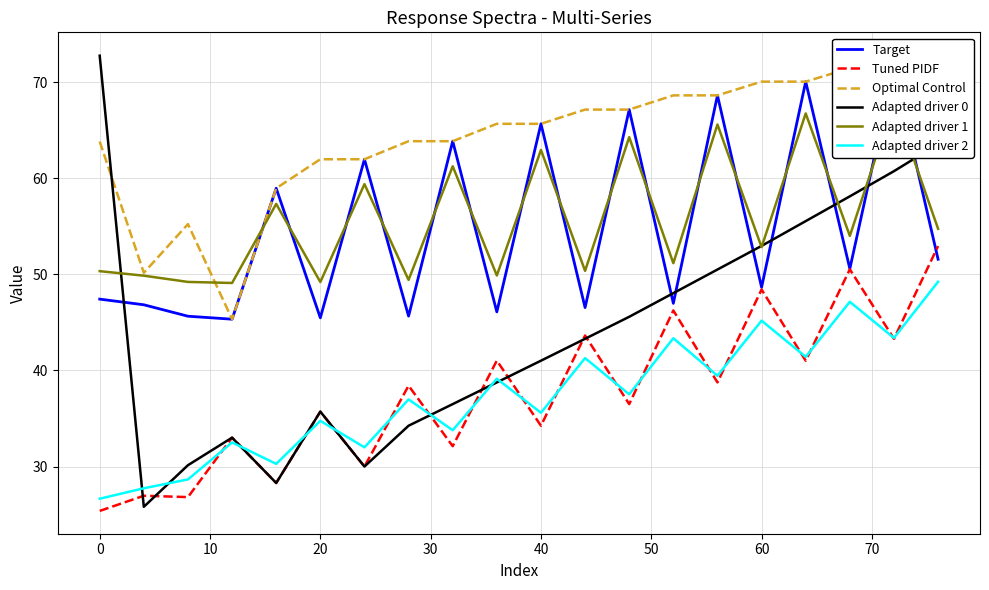

What are all the series names shown in the legend?

Target, Tuned PIDF, Optimal Control, Adapted driver 0, Adapted driver 1, Adapted driver 2